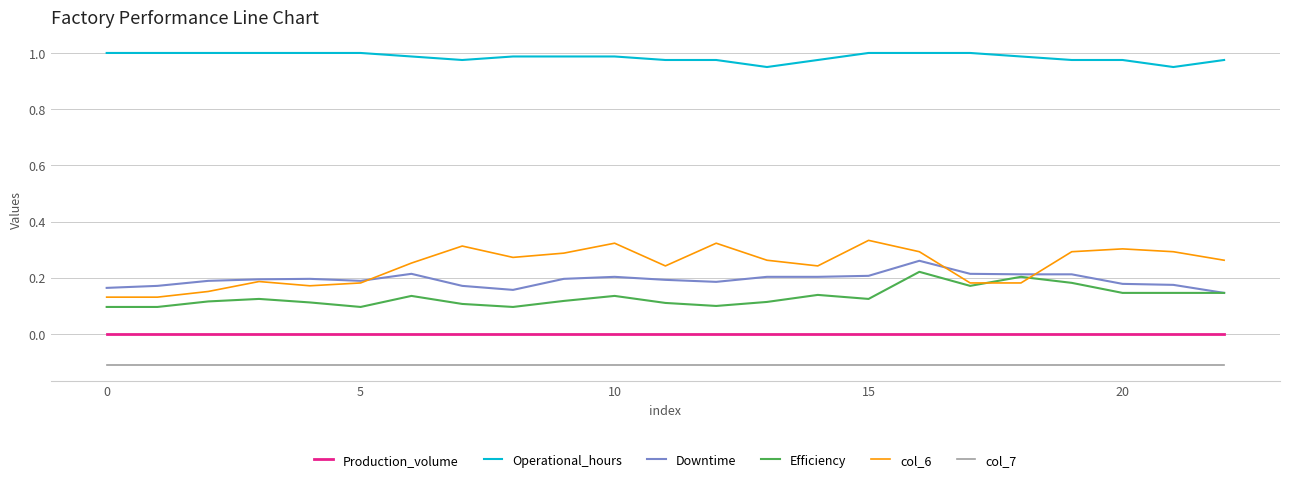

Rank the series by their maximum value, from highest to lowest.

Operational_hours, col_6, Downtime, Efficiency, Production_volume, col_7